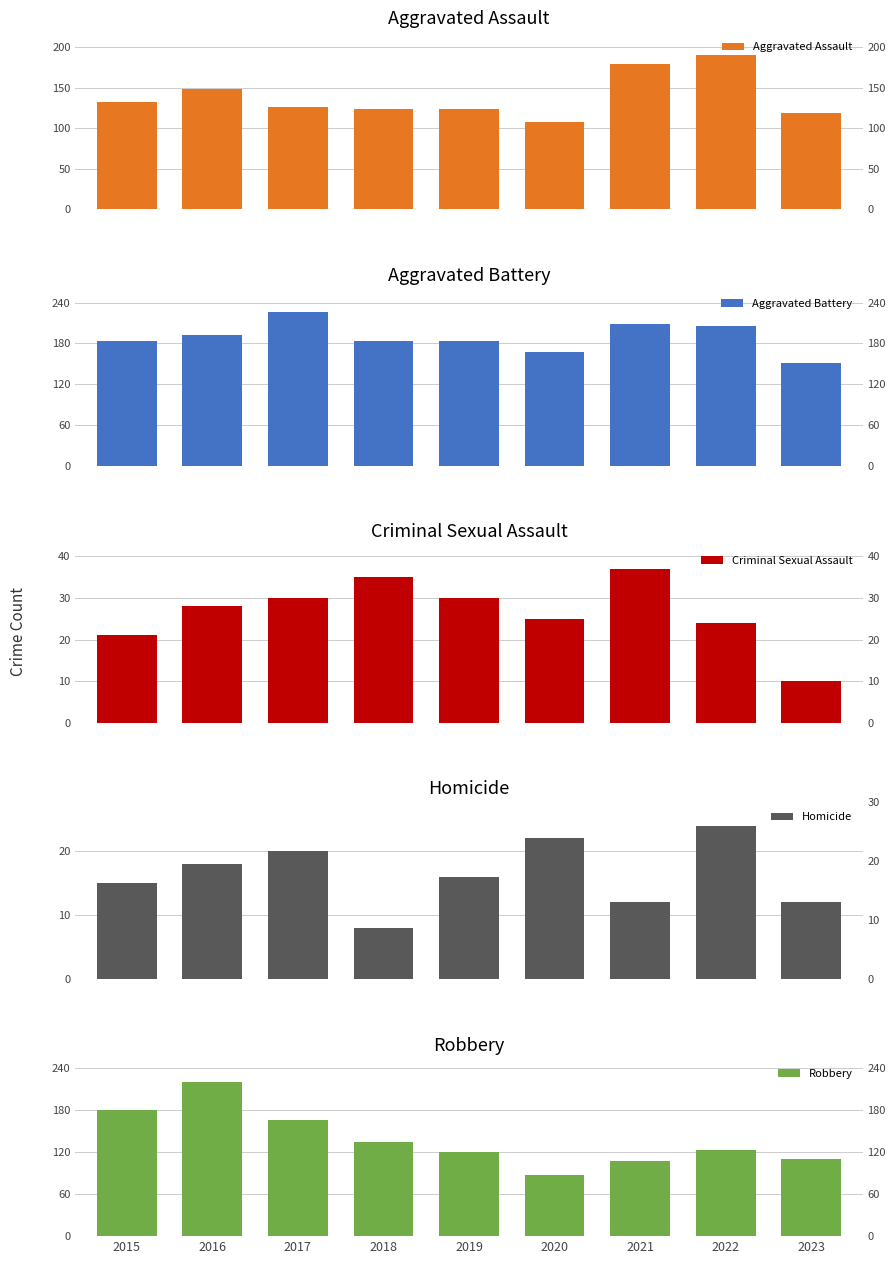

Which series has the largest total across all categories?

Aggravated Battery